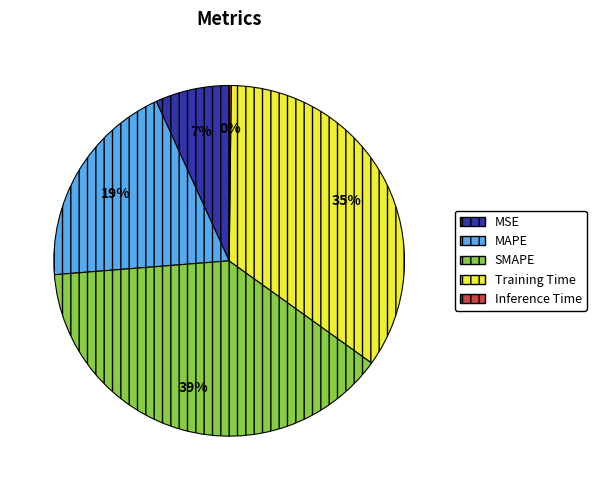

Is SMAPE the majority of the pie?

No